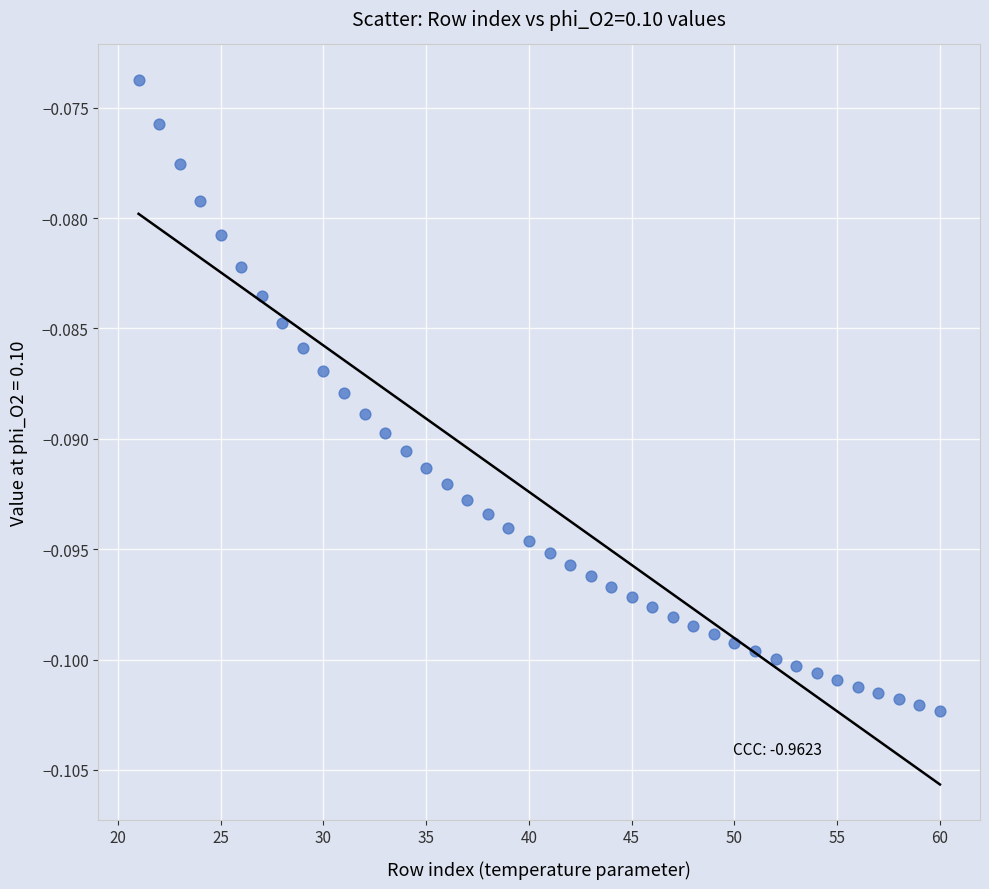

What is the range of X values (max minus min)?

39.0